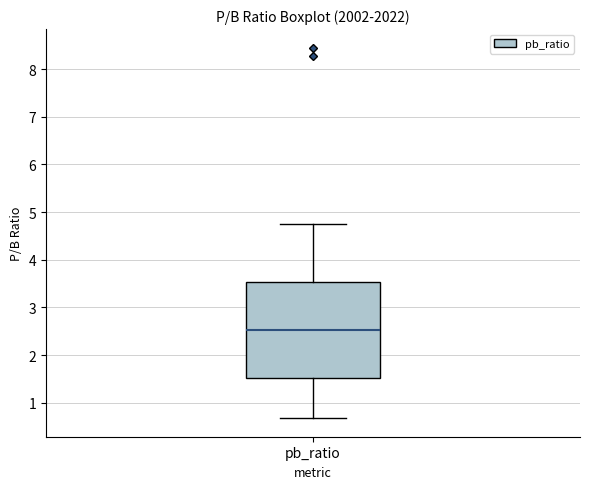

Where does the lower whisker of the box for pb_ratio end on the y-axis? The values are not printed on the chart, so give them approximately, as read against the axis.

0.7